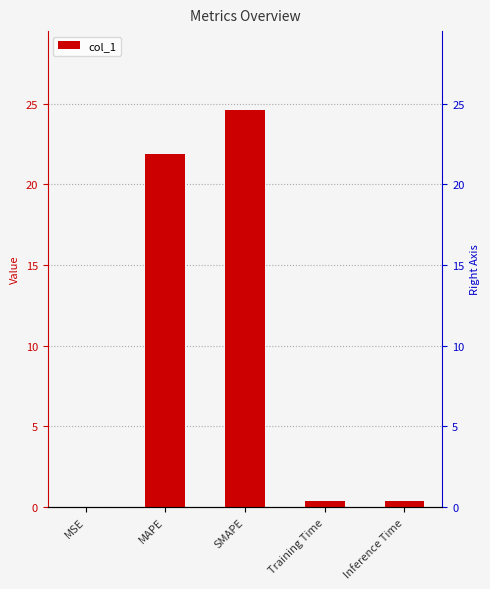

Rank the categories by value from highest to lowest.

SMAPE, MAPE, Inference Time, Training Time, MSE